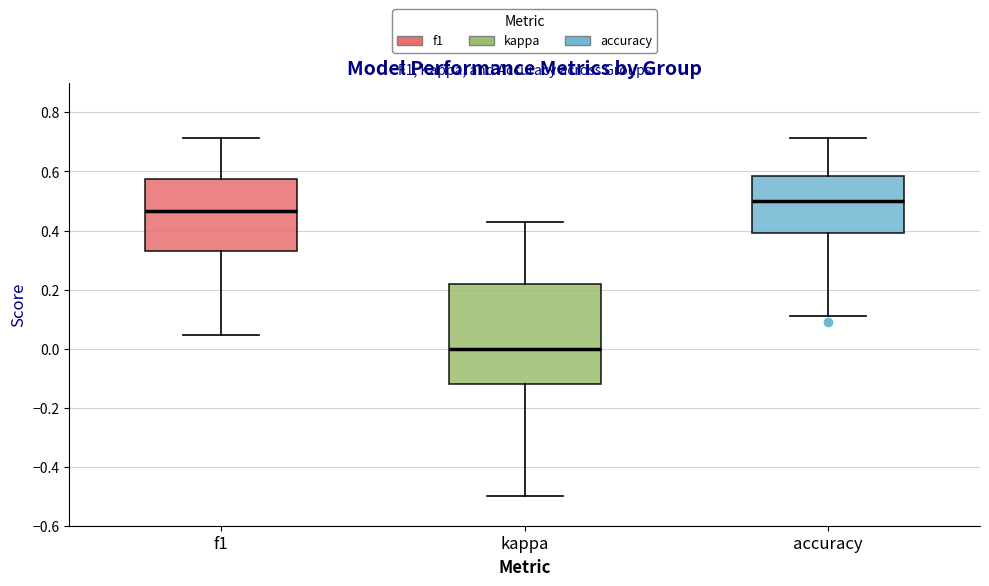

Which box is the tallest, from its lower edge to its upper edge?

kappa